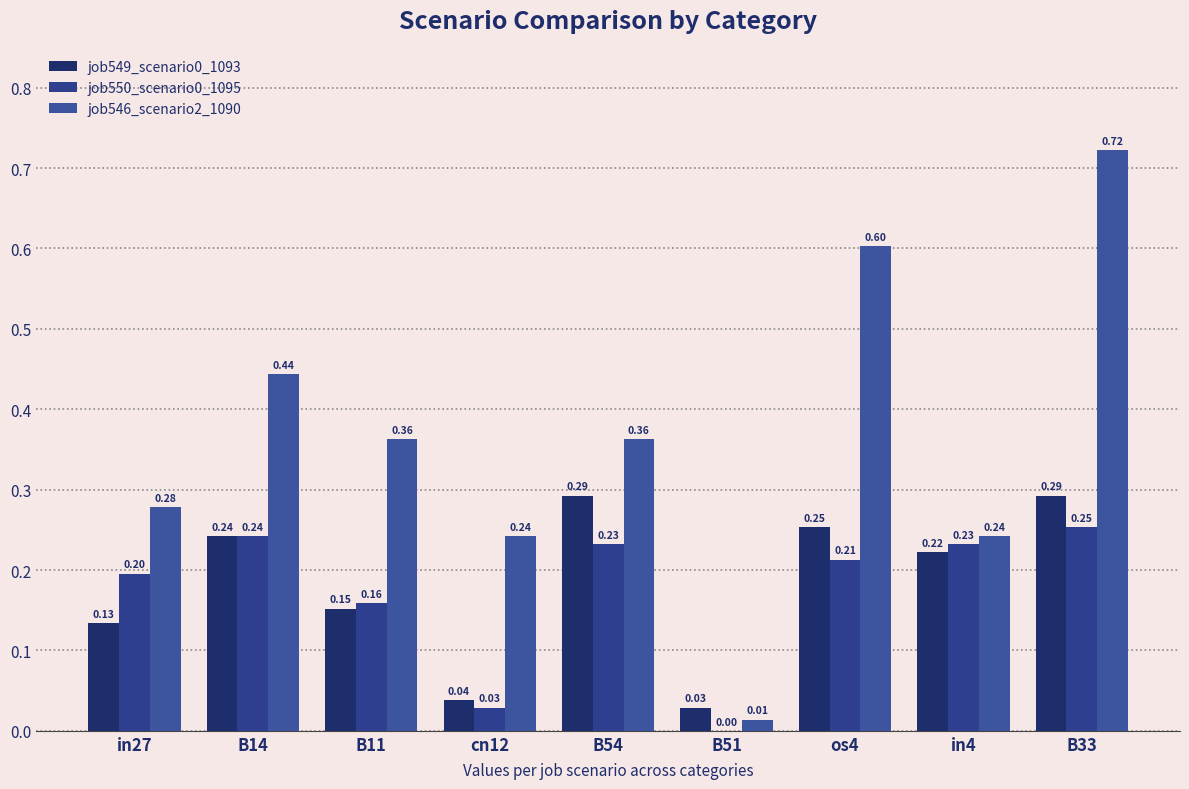

Rank the series at B54 from highest to lowest value.

job546_scenario2_1090, job549_scenario0_1093, job550_scenario0_1095